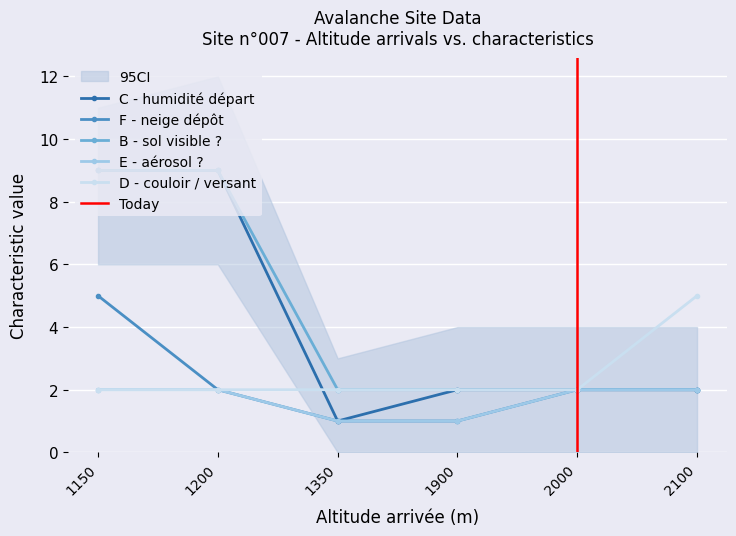

Reading left to right, what are all the values shown in this chart?

C - humidité départ: 1150=9	1200=9	1350=1	1900=2	2000=2	2100=2
F - neige dépôt: 1150=5	1200=2	1350=1	1900=1	2000=2	2100=2
B - sol visible ?: 1150=9	1200=9	1350=2	1900=2	2000=2	2100=2
E - aérosol ?: 1150=2	1200=2	1350=1	1900=1	2000=2	2100=2
D - couloir / versant: 1150=2	1200=2	1350=2	1900=2	2000=2	2100=5